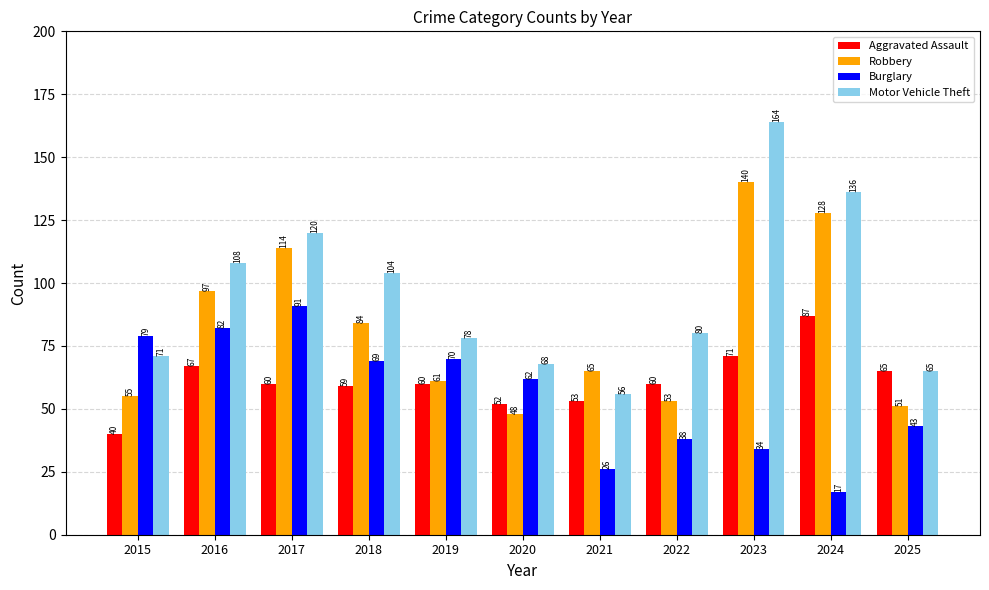

What is the sum of all Robbery values?

896